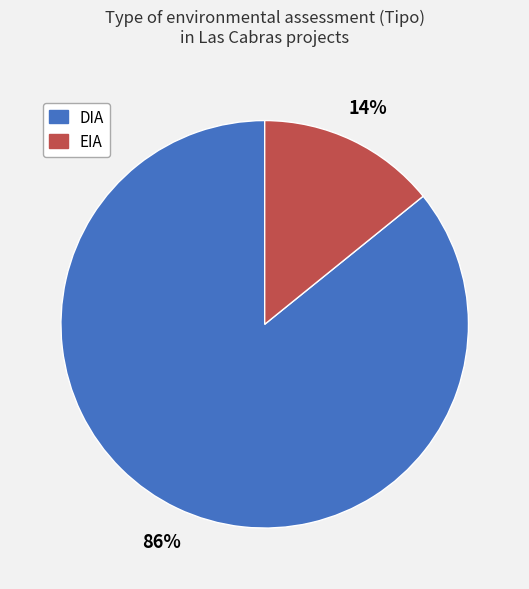

The DIA slice represents 99% of the pie. True or false?

False